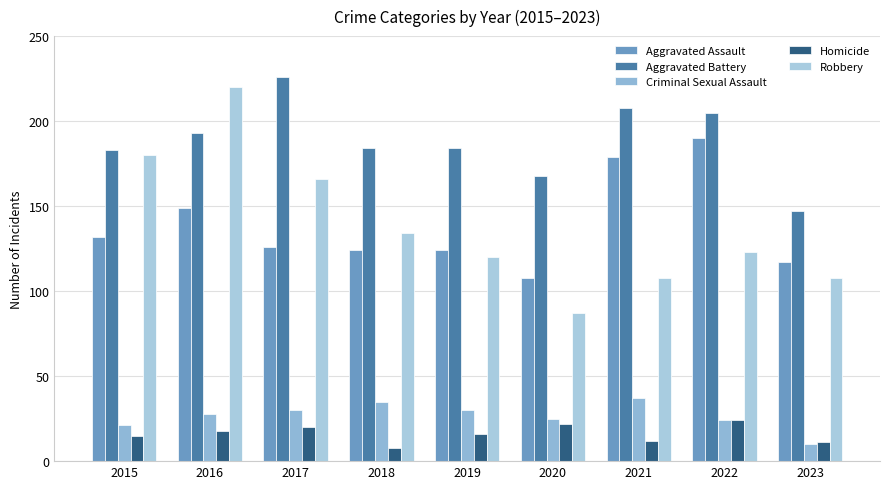

Count the number of categories in the chart.

9